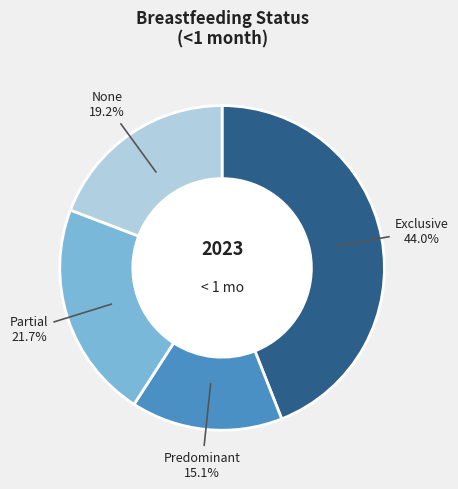

What is the smallest slice in the pie chart?

Predominant